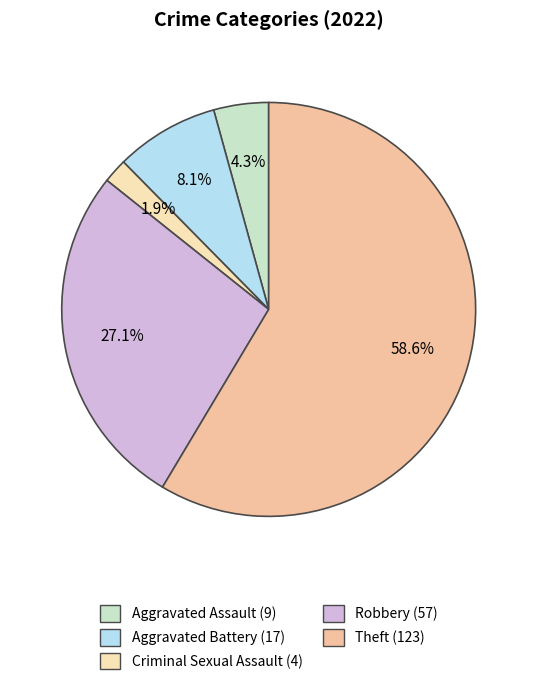

How many segments does this pie chart have?

5